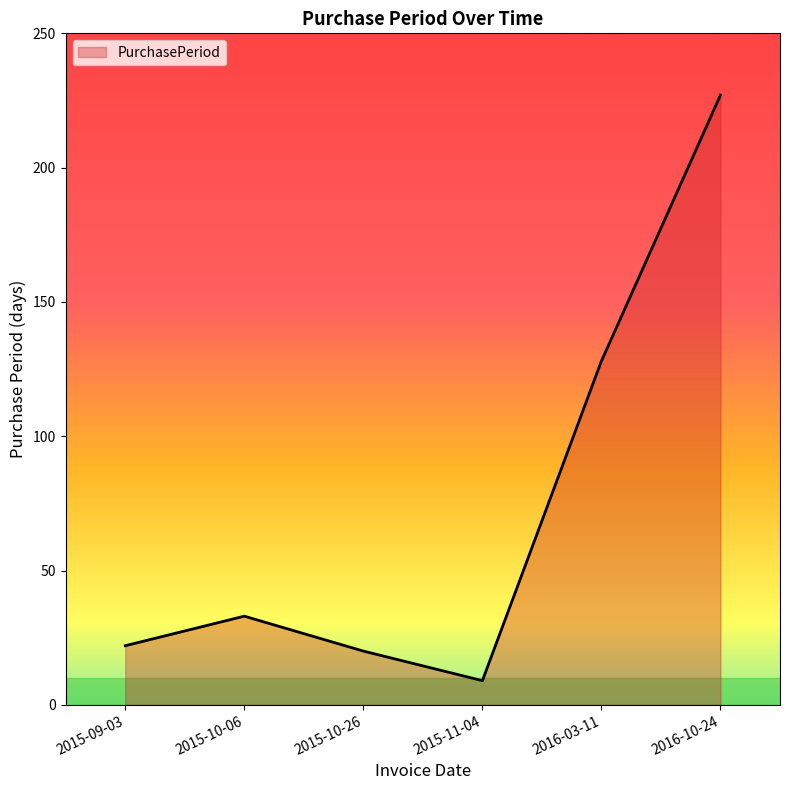

The chart shows a value of 33 at 2015-10-06. True or false?

True